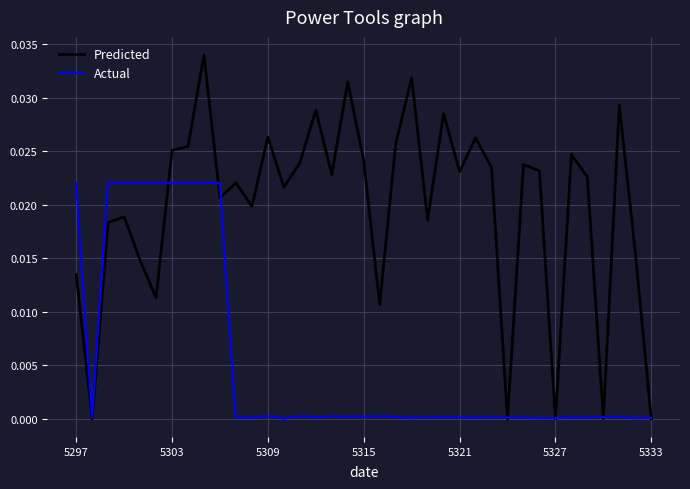

What are all the series names shown in the legend?

Predicted, Actual